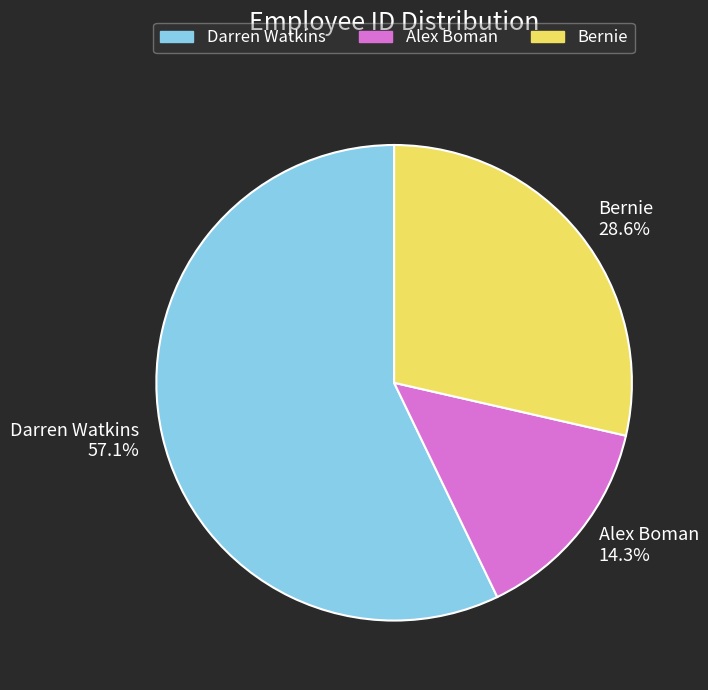

To the nearest percent, what portion does Bernie represent?

29%